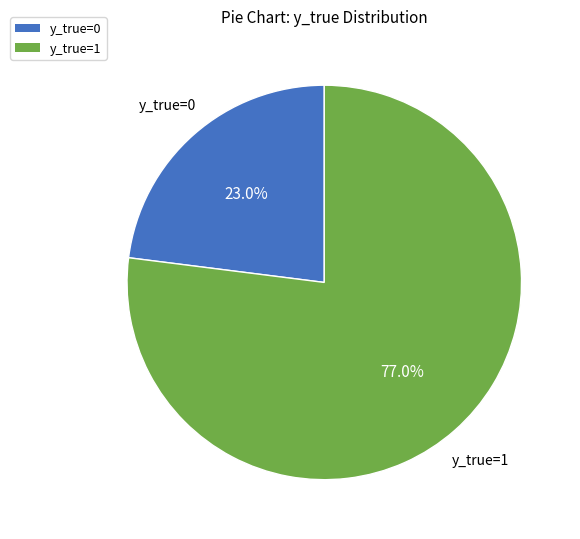

Approximately how many times larger is the value at y_true=0 compared to y_true=1?

0.3